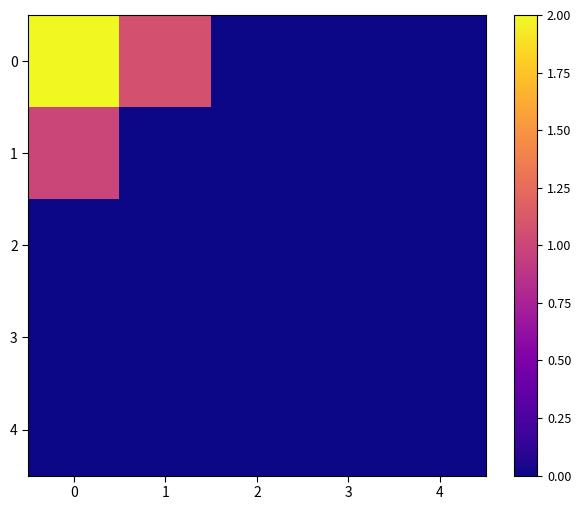

Reading right to left, extract all data points from this chart.

0: 4=0.0	3=0.0	2=0.0	1=1.1	0=2.0
1: 4=0.0	3=0.0	2=0.0	1=0.0	0=1.0
2: 4=0.0	3=0.0	2=0.0	1=0.0	0=0.0
3: 4=0.0	3=0.0	2=0.0	1=0.0	0=0.0
4: 4=0.0	3=0.0	2=0.0	1=0.0	0=0.0